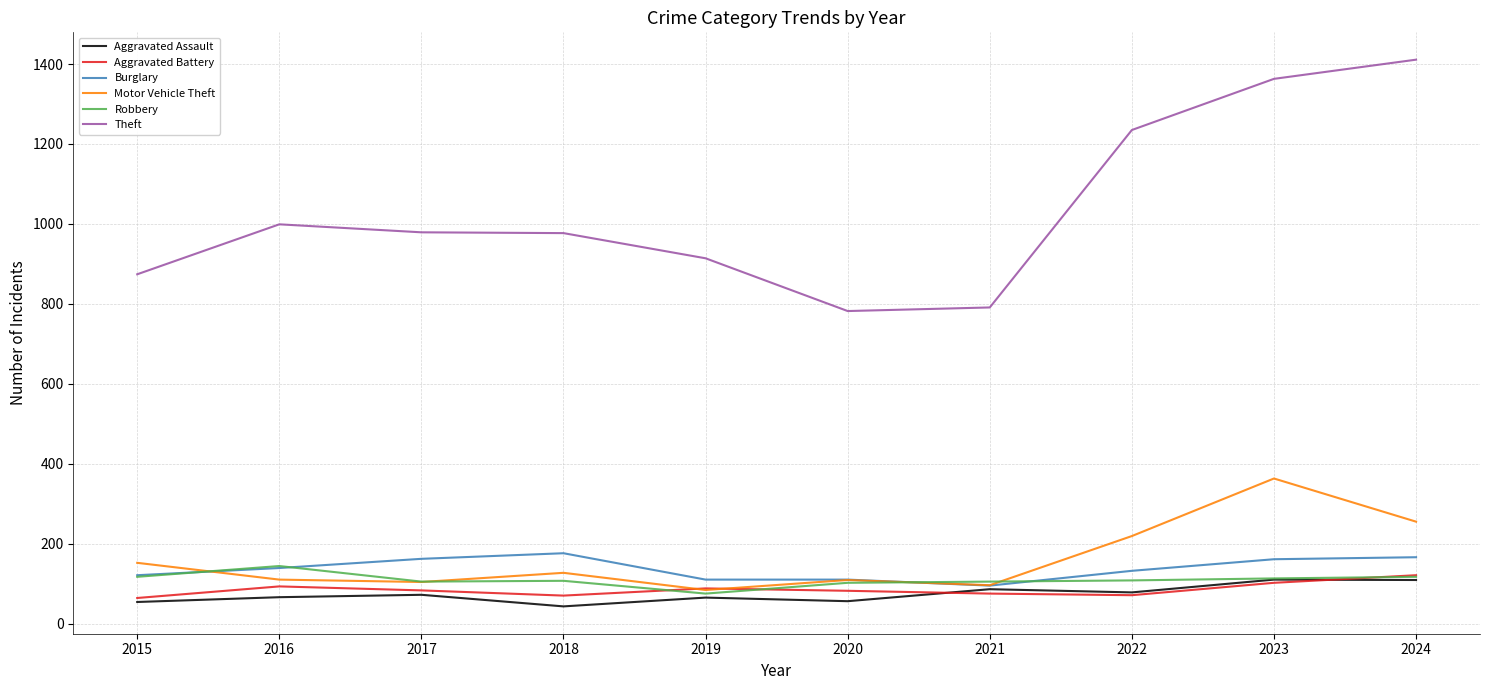

What are all the series names shown in the legend?

Aggravated Assault, Aggravated Battery, Burglary, Motor Vehicle Theft, Robbery, Theft